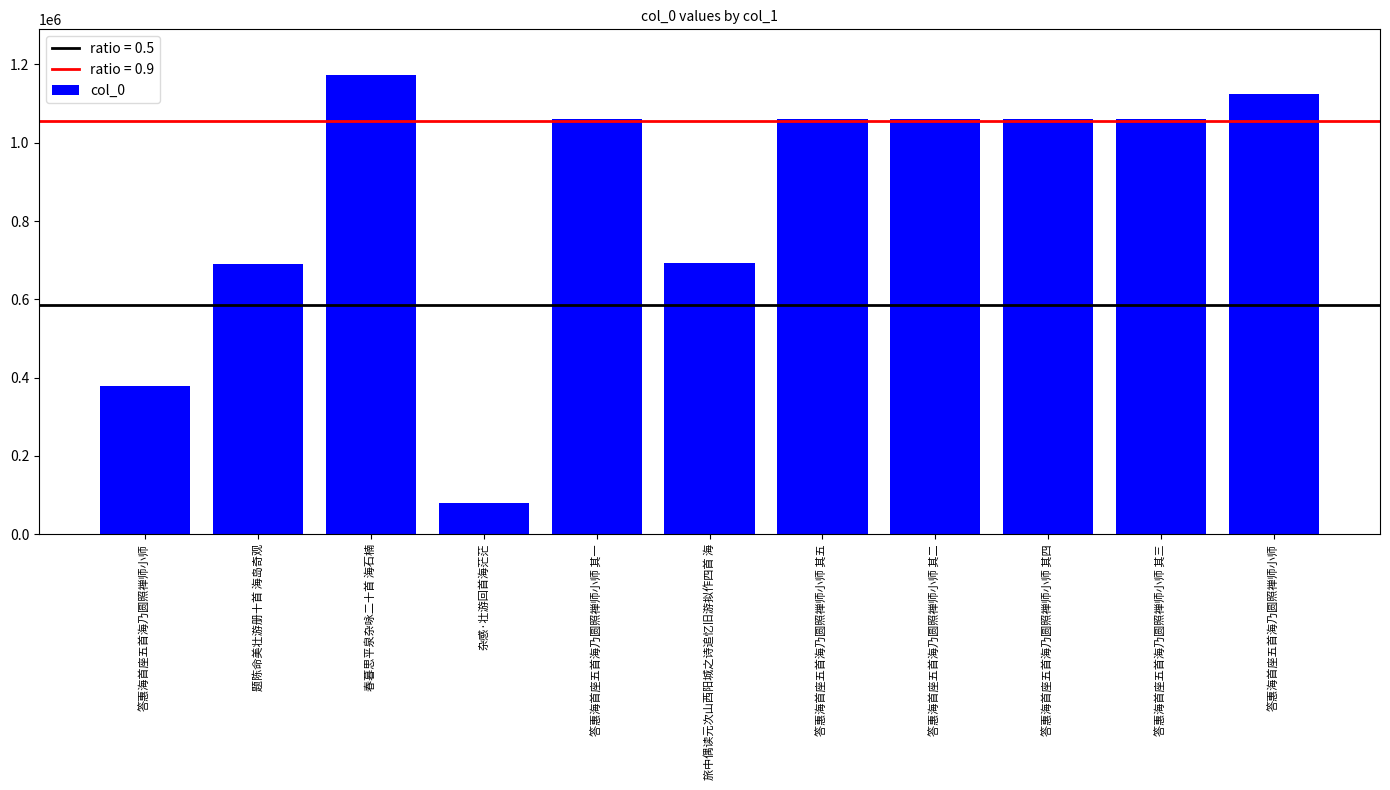

How many values are below 1061178?

5